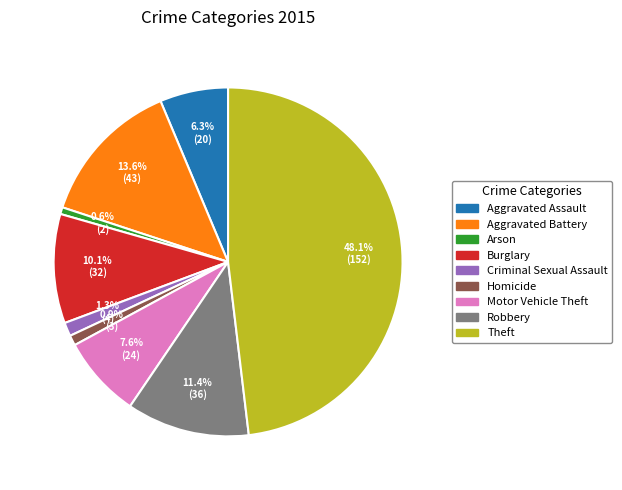

What is the largest slice in the pie chart?

Theft